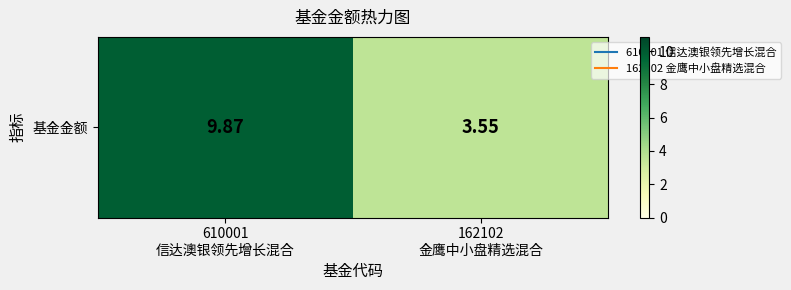

Where does the data first go above 9?

610001
信达澳银领先增长混合